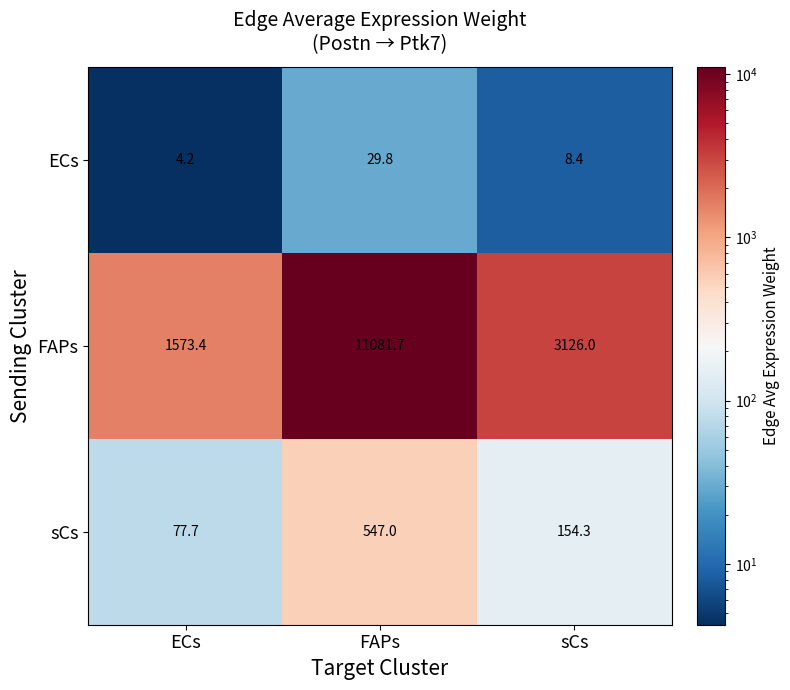

Count the number of data series in this chart.

3